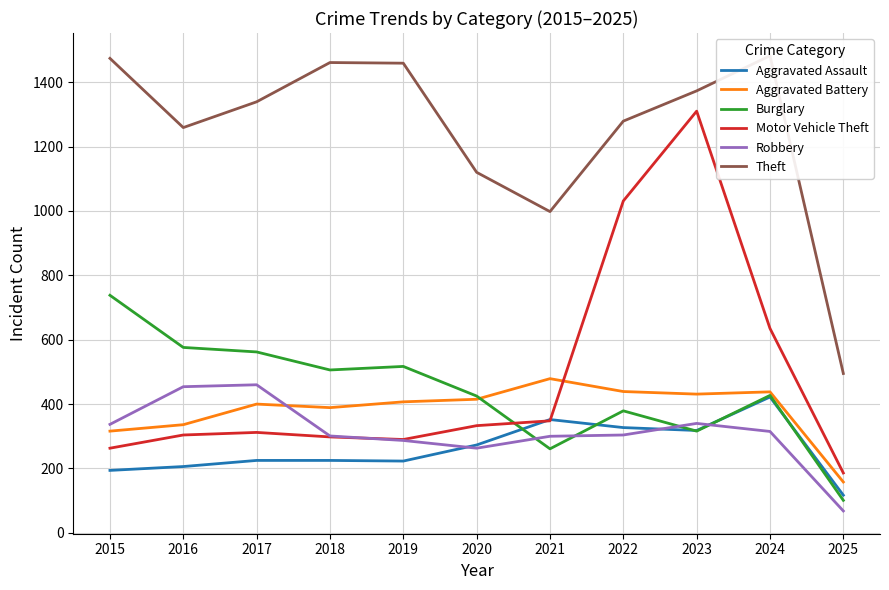

Does the chart have visible grid lines?

Yes